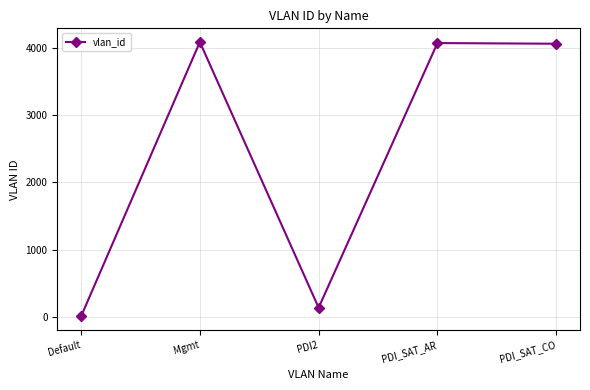

What is the label of the 5th point from the right?

Default